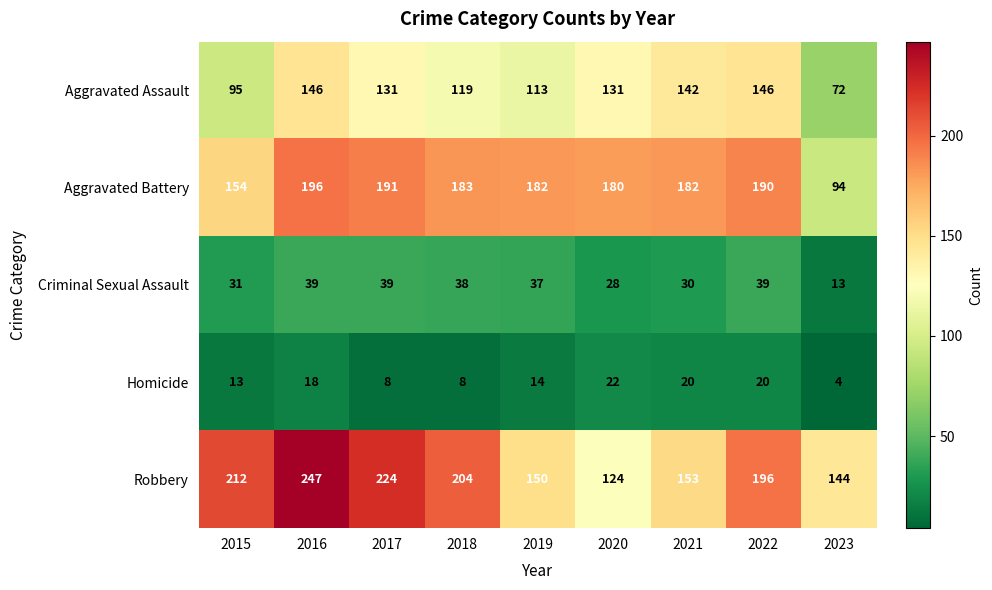

Rank the series by their maximum value, from lowest to highest.

Homicide, Criminal Sexual Assault, Aggravated Assault, Aggravated Battery, Robbery